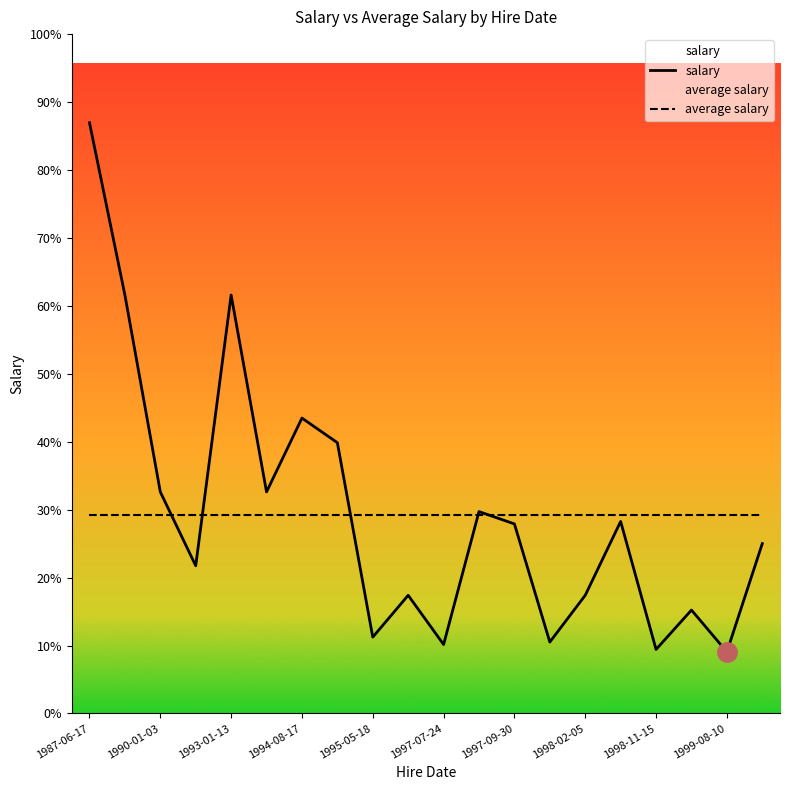

The value of average salary at 1999-08-10 is 4653. True or false?

False